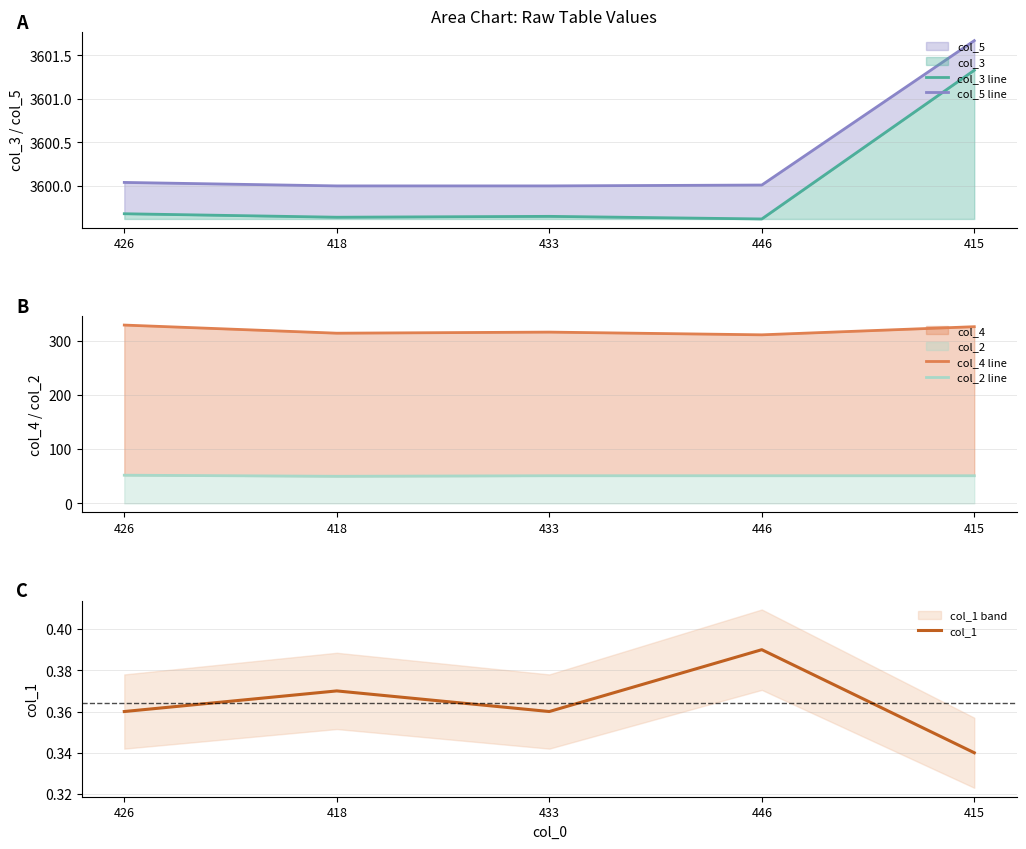

What is the minimum value for col_2 line?

50.0